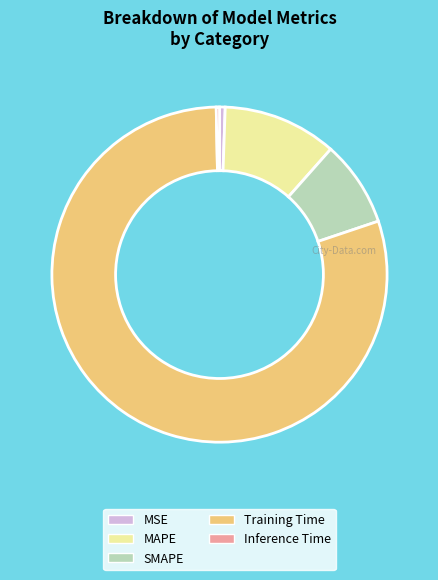

Count the number of slices in the pie.

5